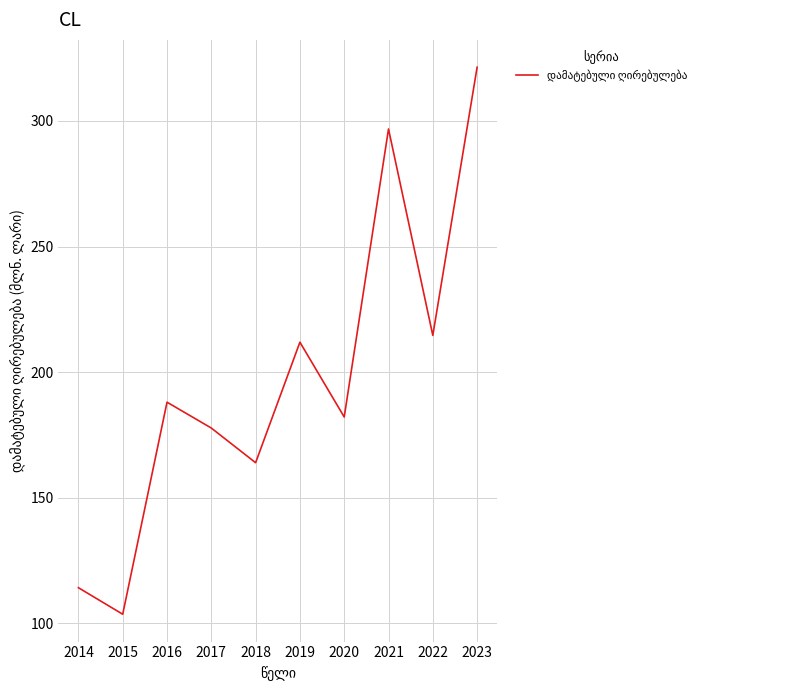

What is the greatest value displayed?

321.4